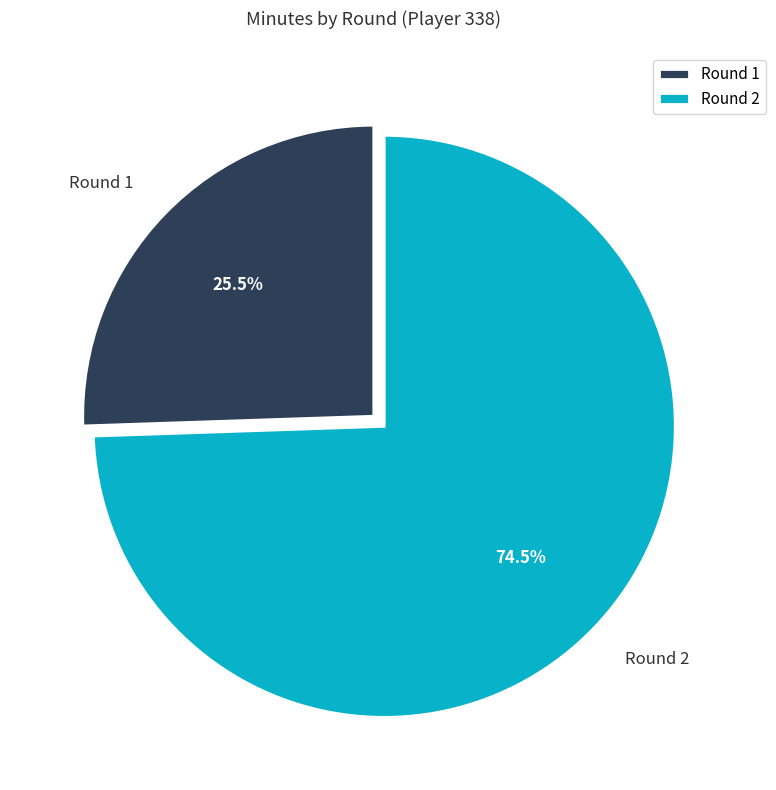

How many slices are in this pie chart?

2